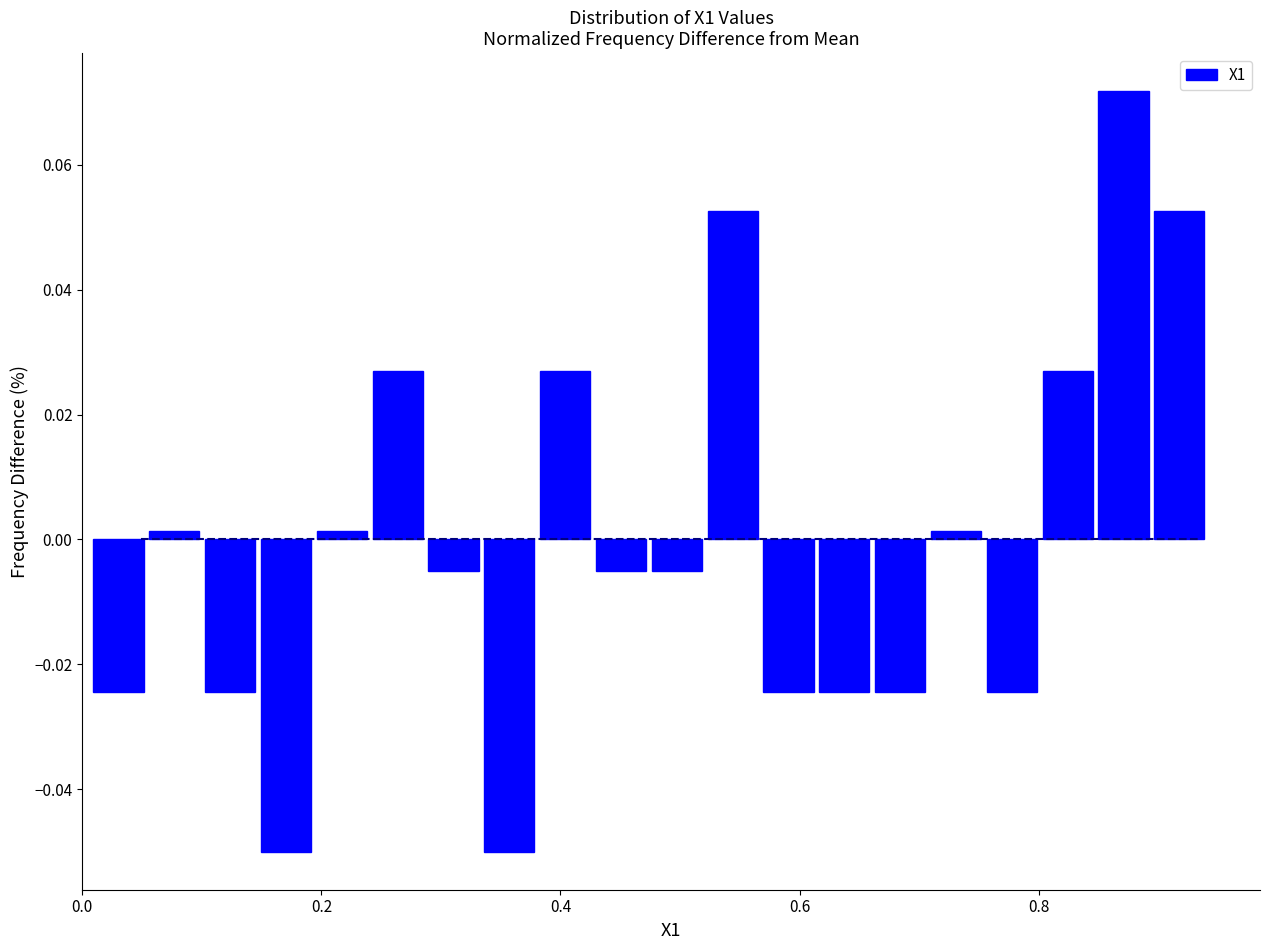

Around what value on the x-axis is the tallest bar? Give the approximate position of its centre, as read against the axis.

0.88